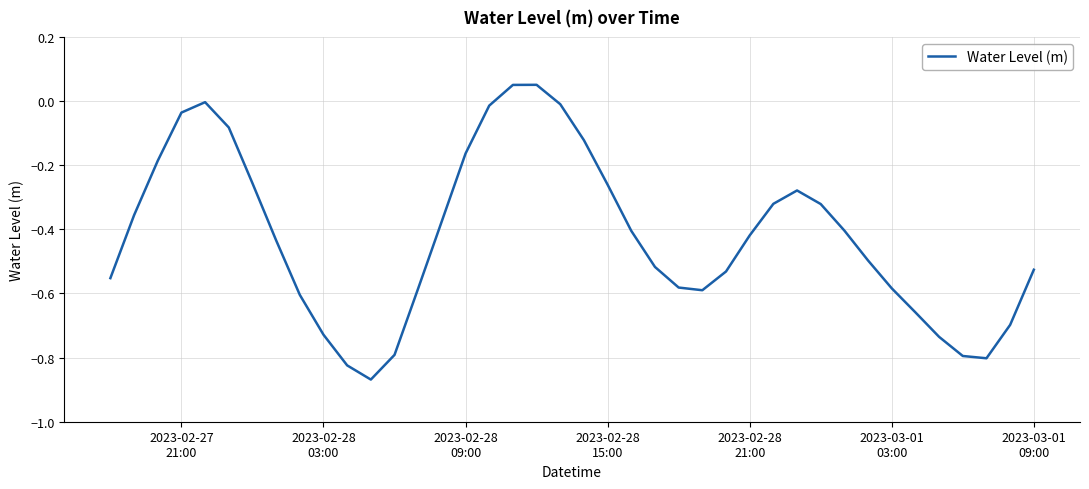

What is the difference between the maximum and minimum values?

0.9